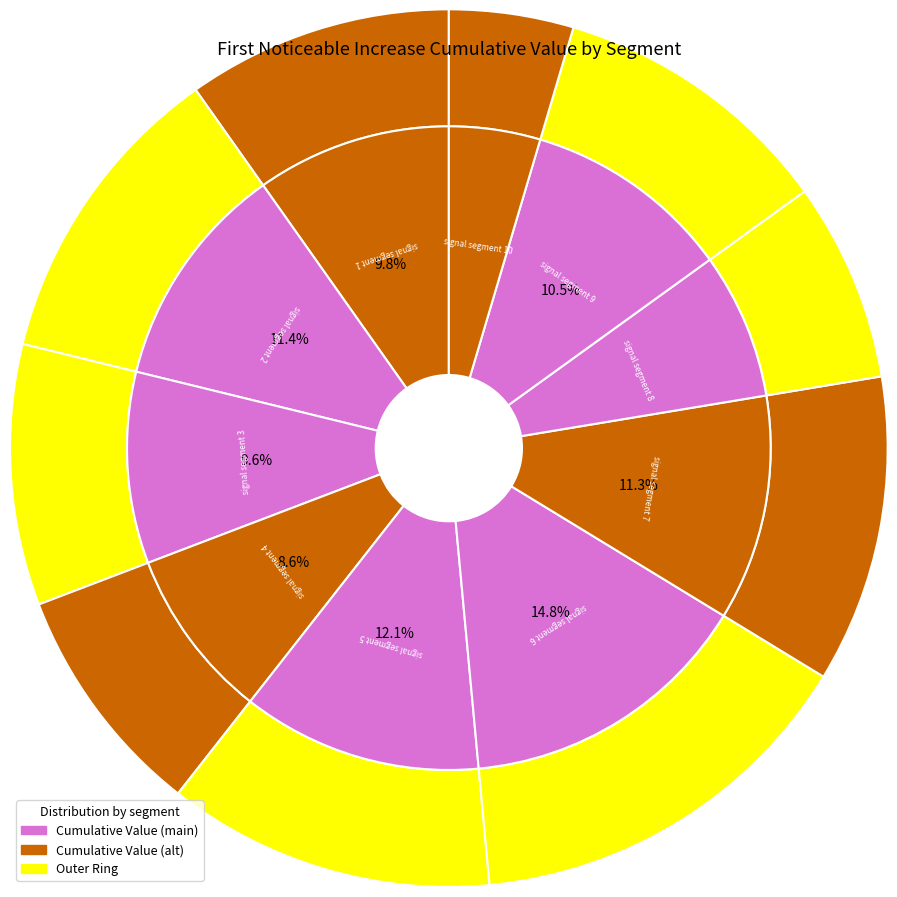

Is there a majority slice in this chart?

No